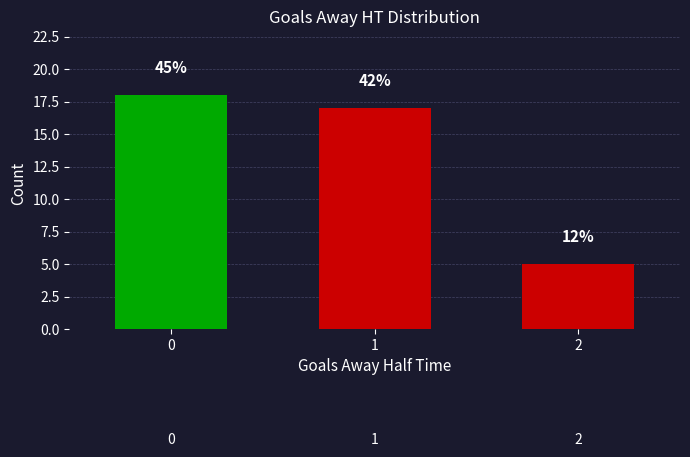

What is the average value?

13